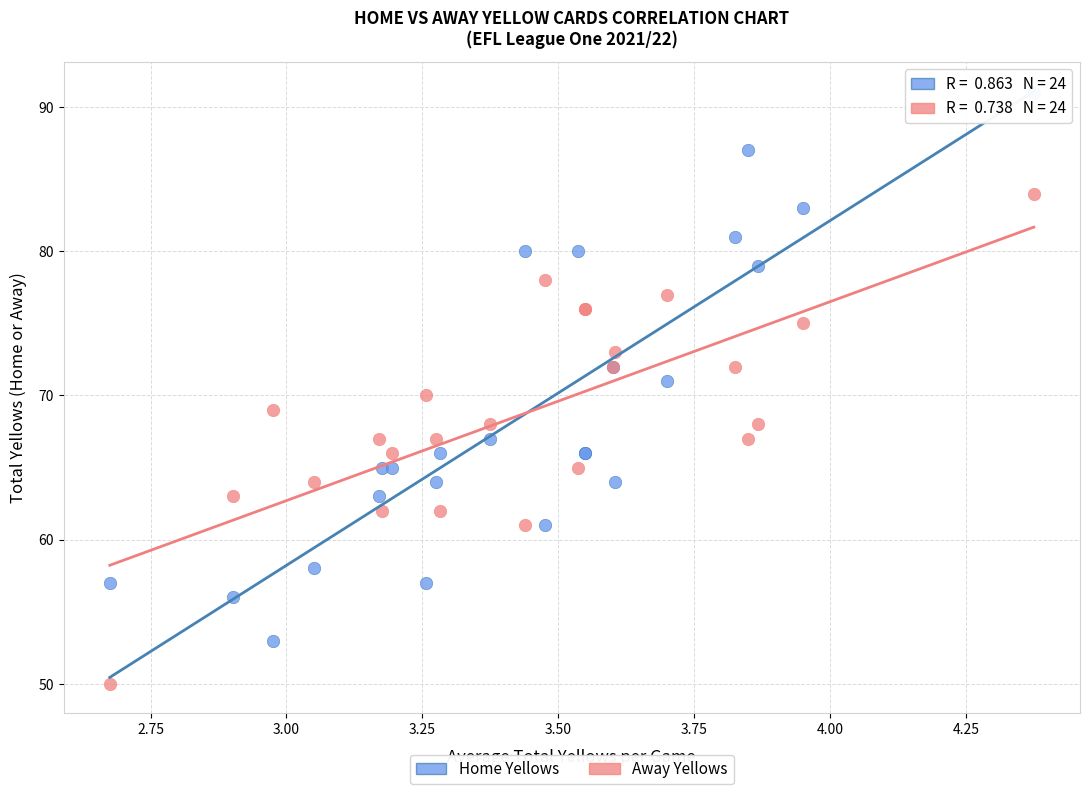

What are all the series names shown in the legend?

Home Yellows, Away Yellows